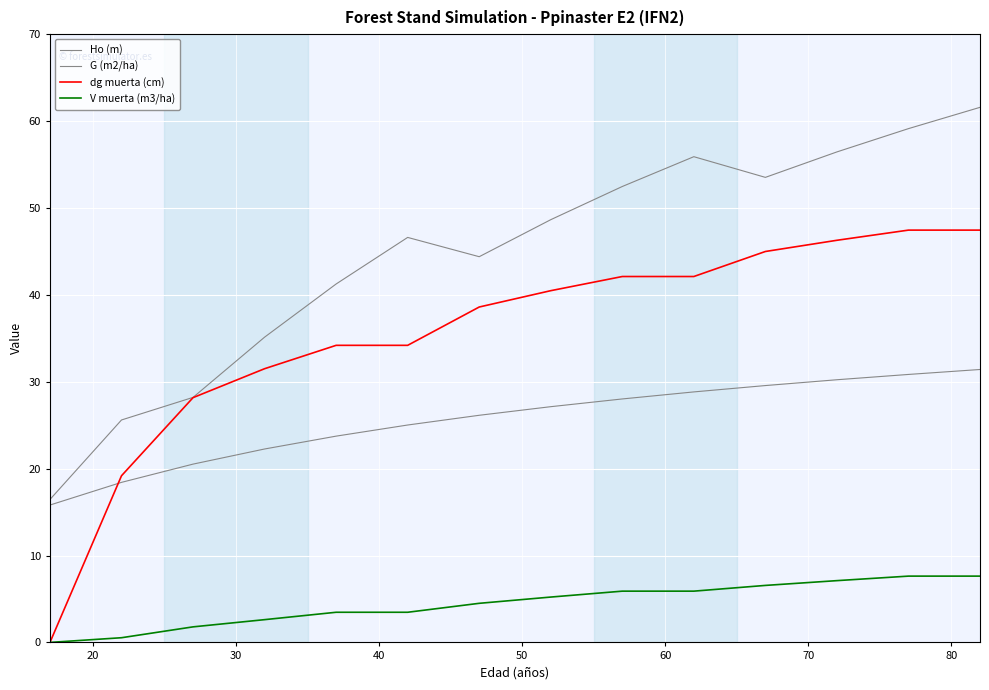

After their last crossing, which series has the higher values: Ho (m) or dg muerta (cm)?

dg muerta (cm)